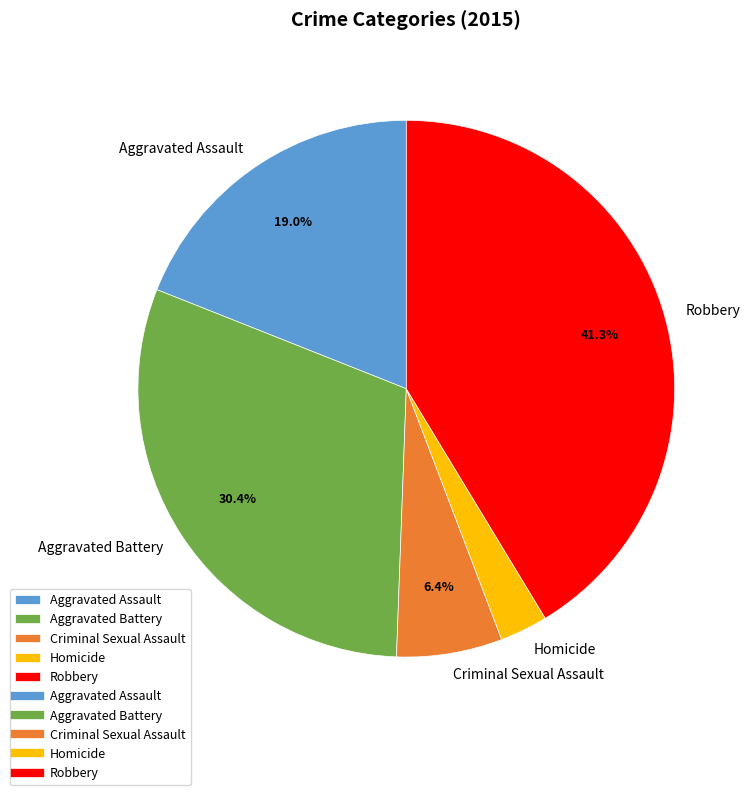

Count the number of slices in the pie.

5